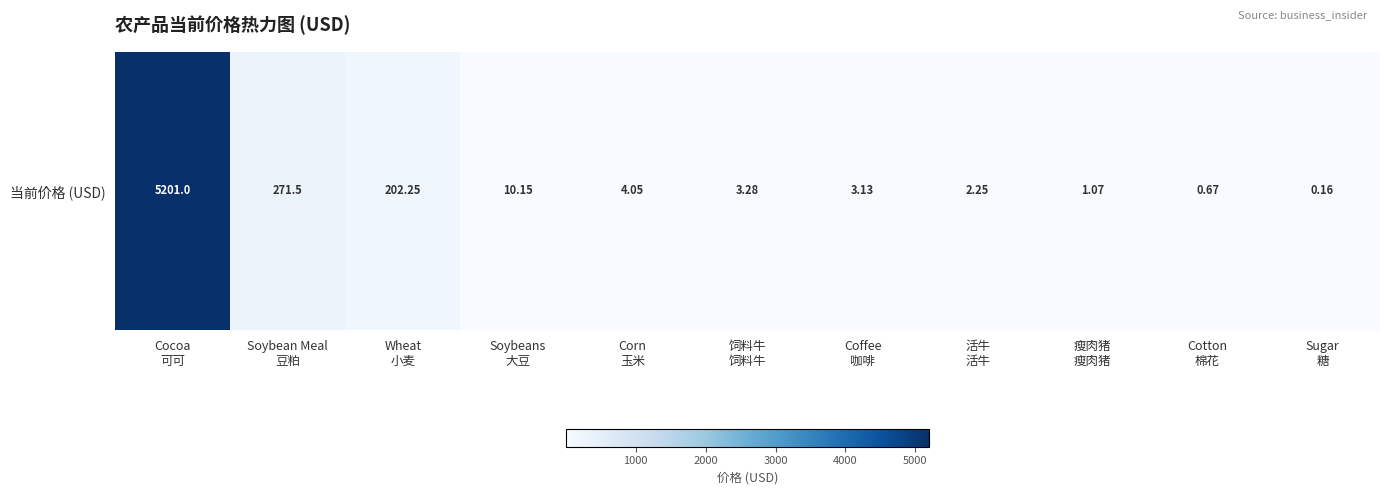

Rank the categories by value from highest to lowest.

Cocoa
可可, Soybean Meal
豆粕, Wheat
小麦, Soybeans
大豆, Corn
玉米, 饲料牛
饲料牛, Coffee
咖啡, 活牛
活牛, 瘦肉猪
瘦肉猪, Cotton
棉花, Sugar
糖